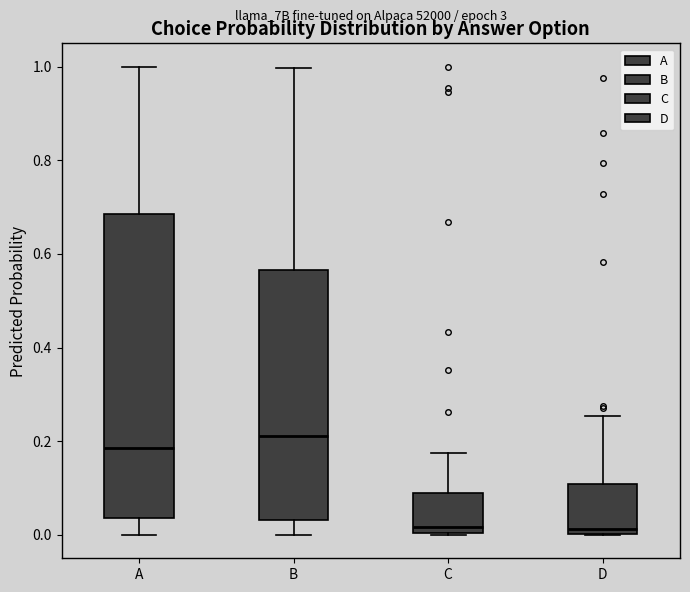

Where is the upper edge of the box for B on the y-axis? The values are not printed on the chart, so give them approximately, as read against the axis.

0.56